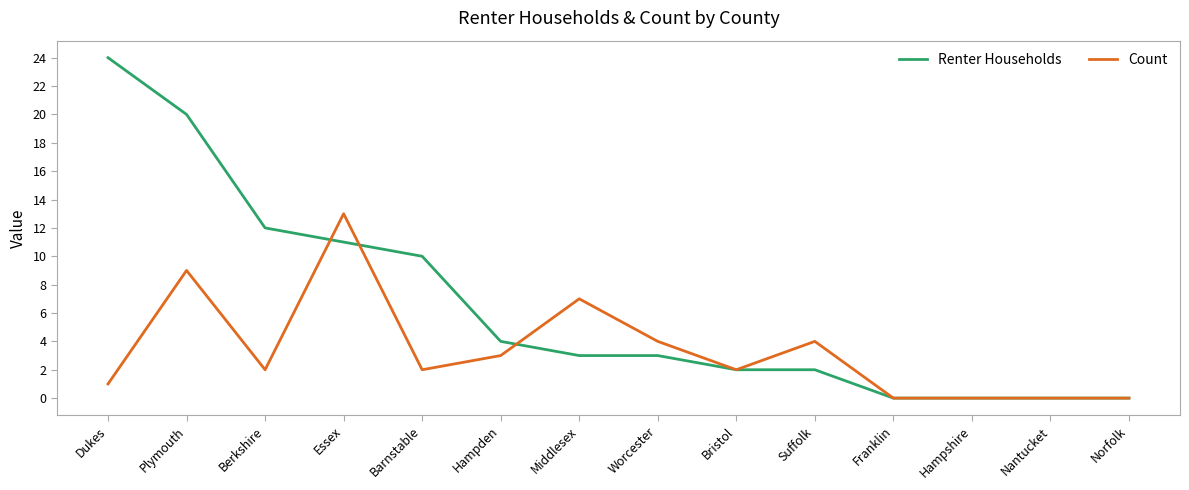

List the series in order of their peak value, highest first.

Renter Households, Count